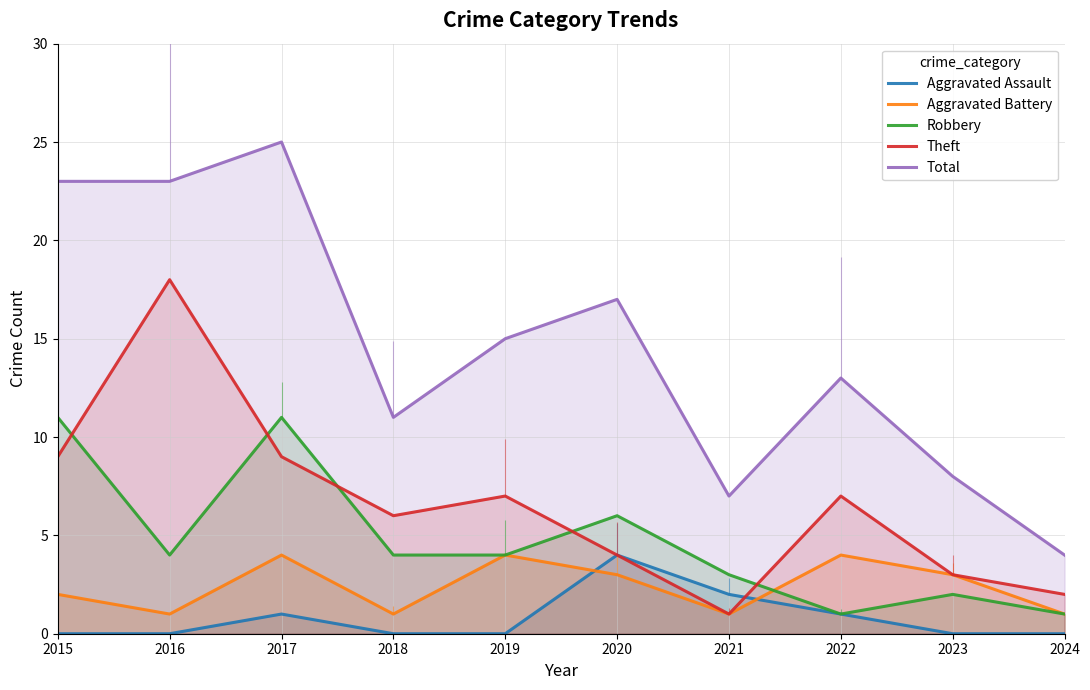

How many categories are shown in the chart?

10